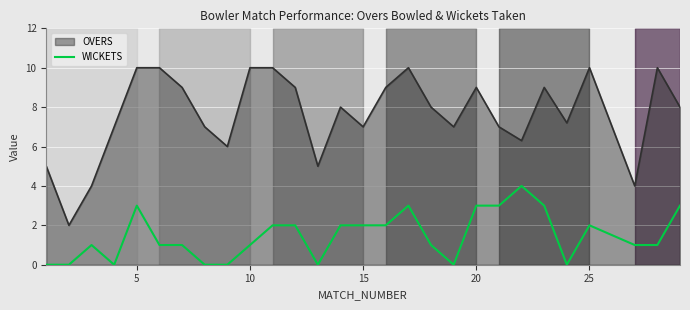

Which series has the largest range (max minus min)?

OVERS